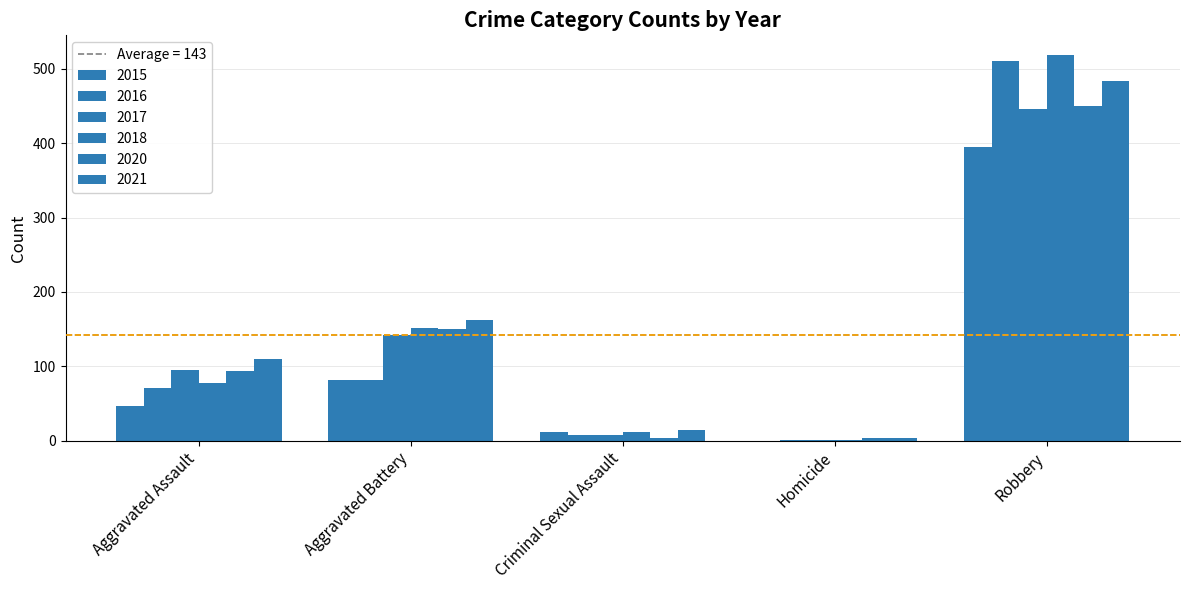

How many data points does each series have?

5